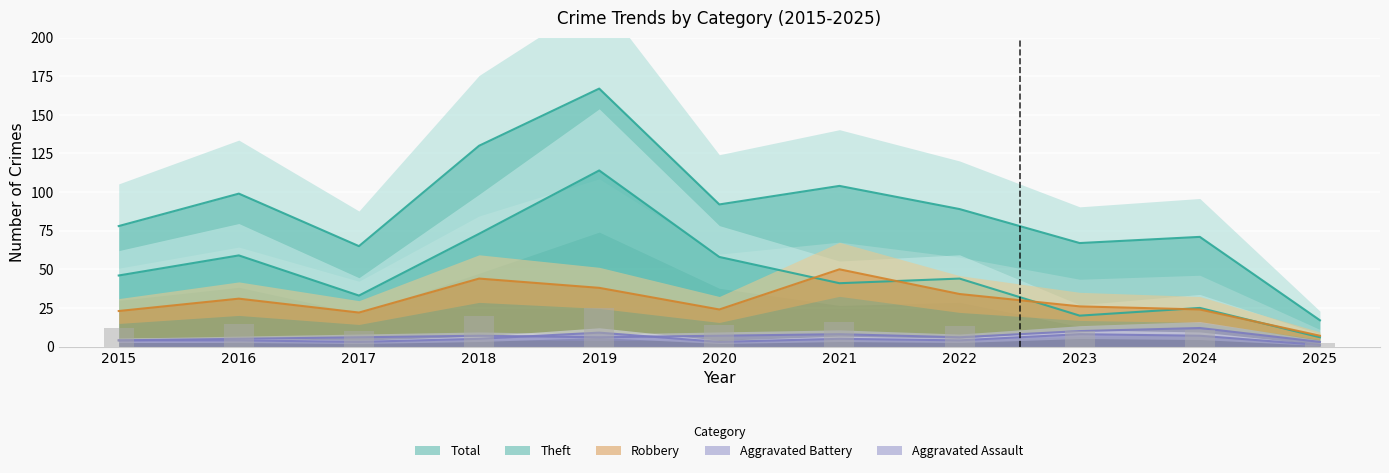

At which label does Total reach its minimum?

2025